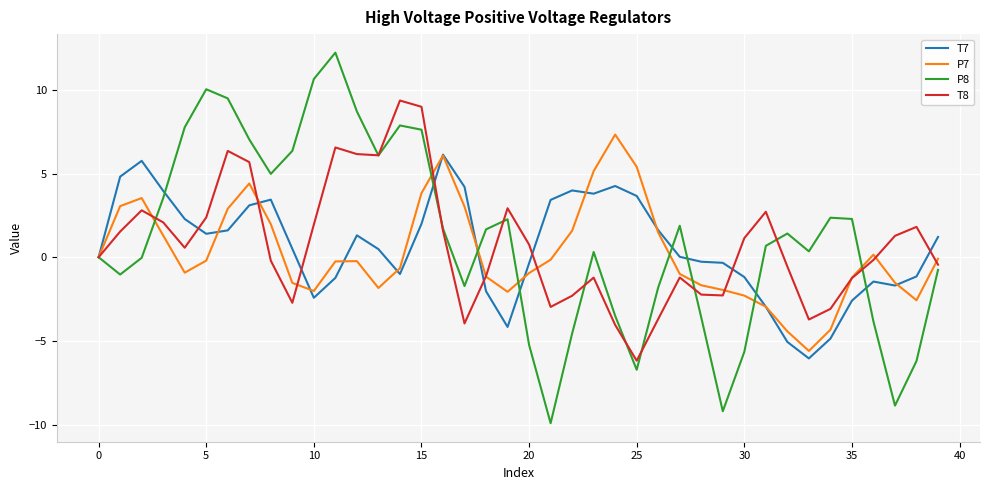

Rank the series by their maximum value, from highest to lowest.

P8, T8, P7, T7